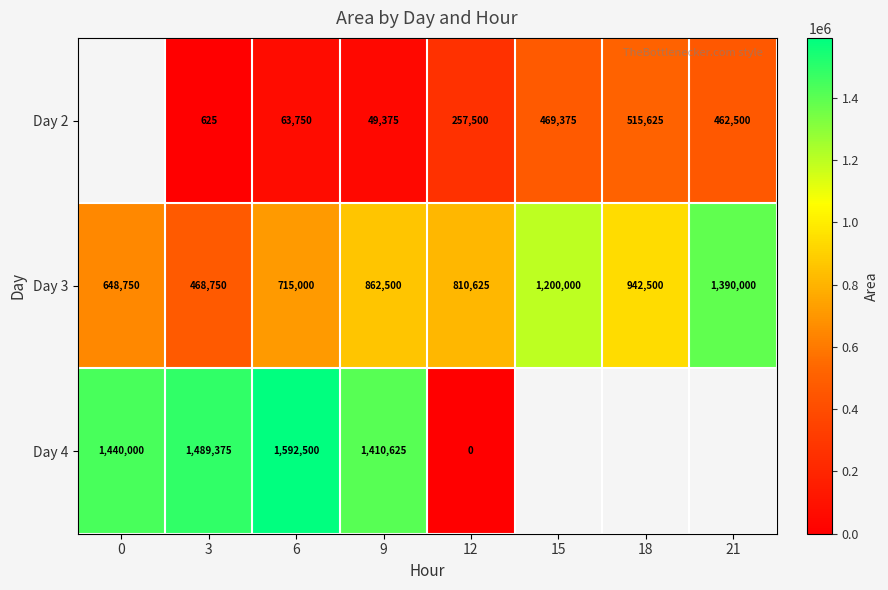

Which has a higher value, 15 or 9?

15